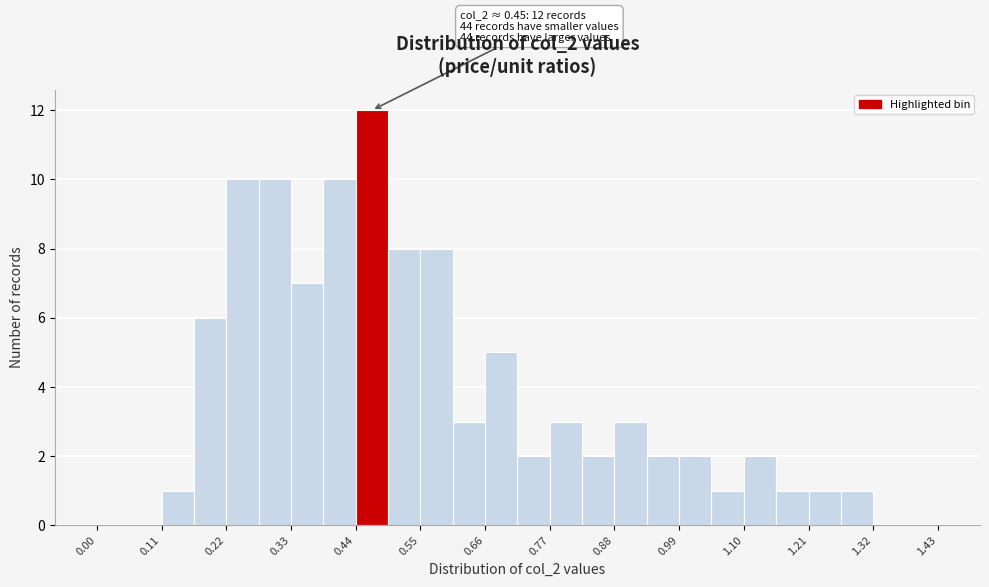

Around what value on the x-axis is the tallest bar? Give the approximate position of its centre, as read against the axis.

0.46